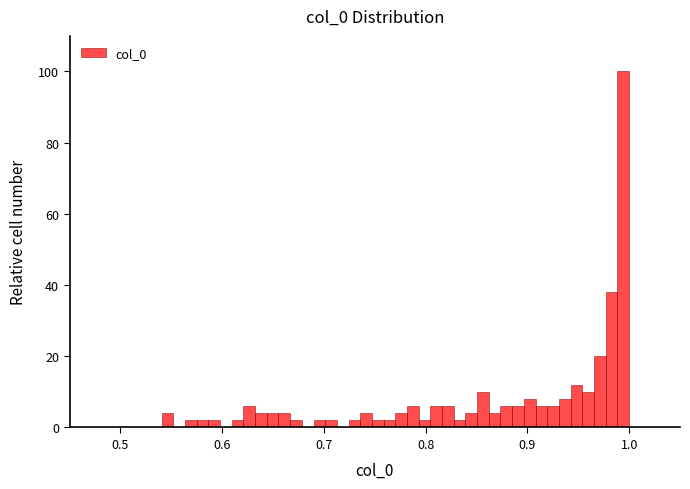

Read against the x-axis, roughly where is the centre of the tallest bar?

0.99